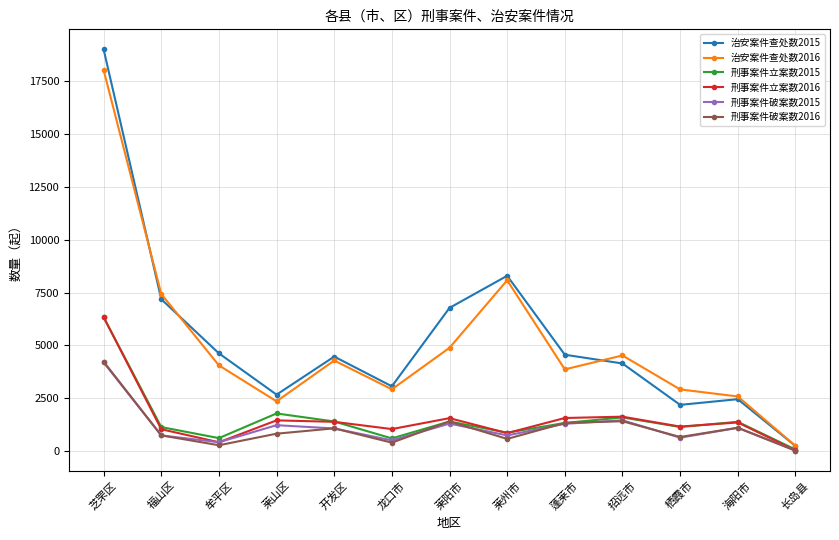

Which series has the widest spread of values?

治安案件查处数2015